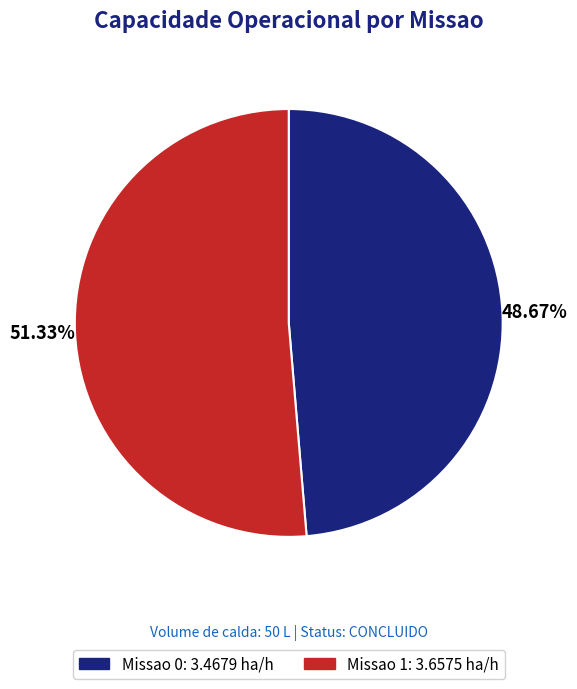

What percentage do Missao 0 and Missao 1 together represent?

100.0%